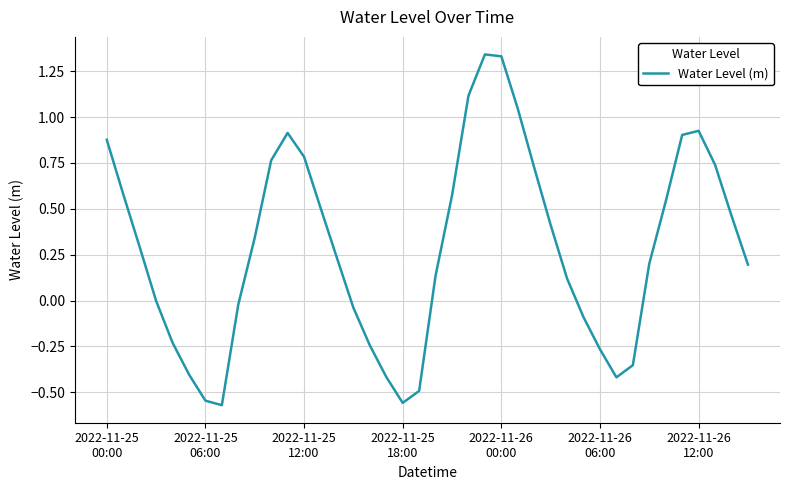

What is the difference between the maximum and minimum values?

1.9